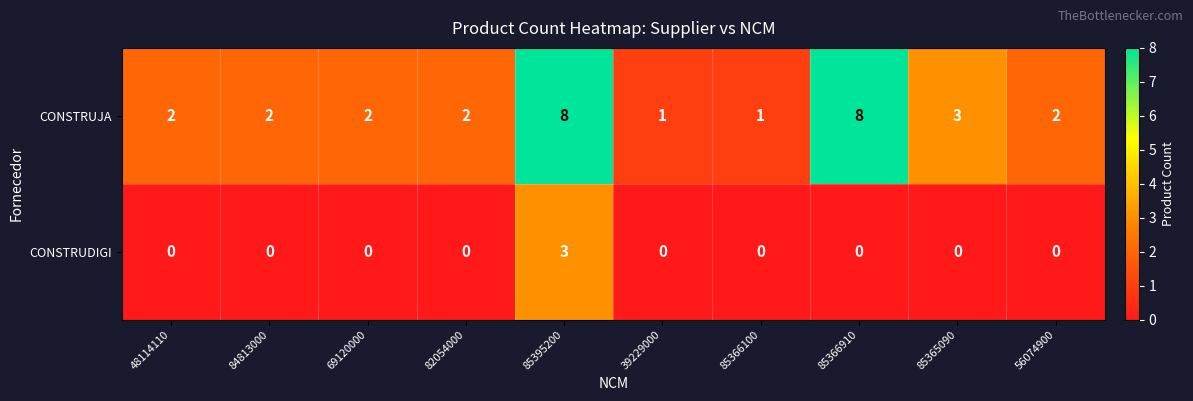

Reading right to left, transcribe all the data shown in this chart.

CONSTRUJA: 56074900=2	85365090=3	85366910=8	85366100=1	39229000=1	85395200=8	82054000=2	69120000=2	84813000=2	48114110=2
CONSTRUDIGI: 56074900=0	85365090=0	85366910=0	85366100=0	39229000=0	85395200=3	82054000=0	69120000=0	84813000=0	48114110=0